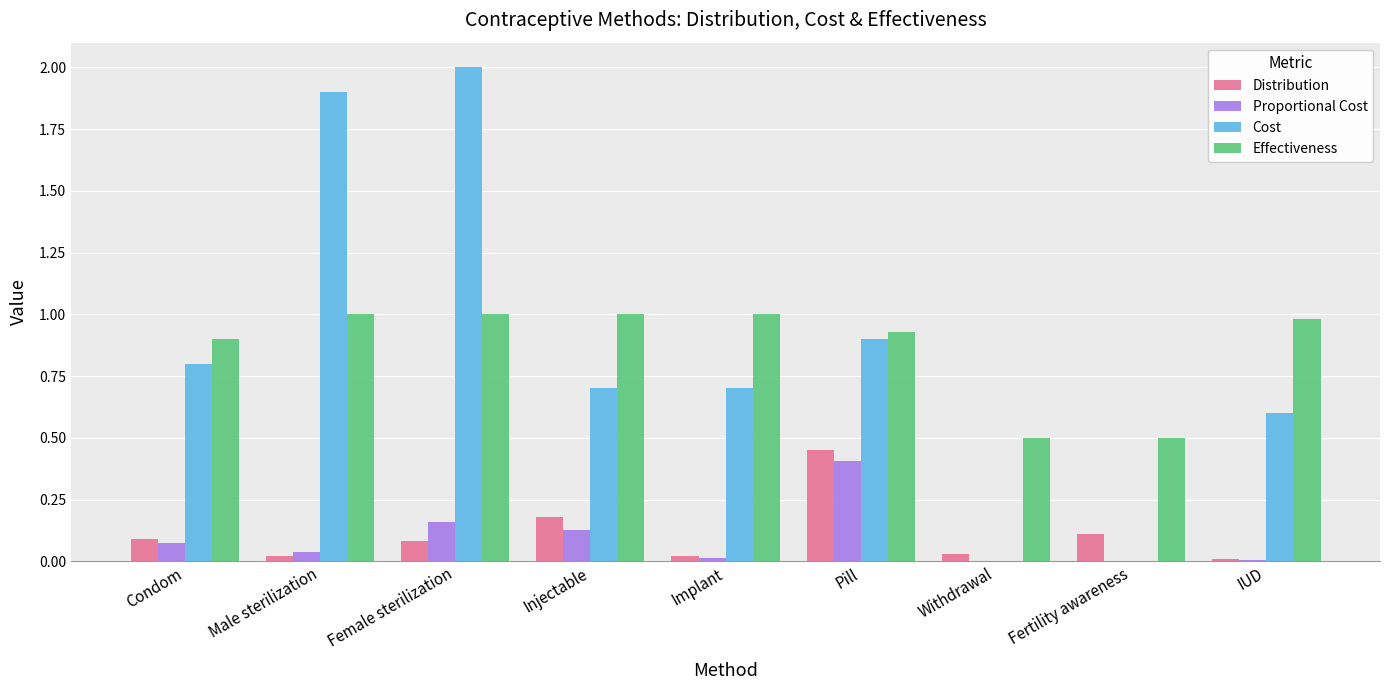

At which category is the sum across all series the highest?

Female sterilization